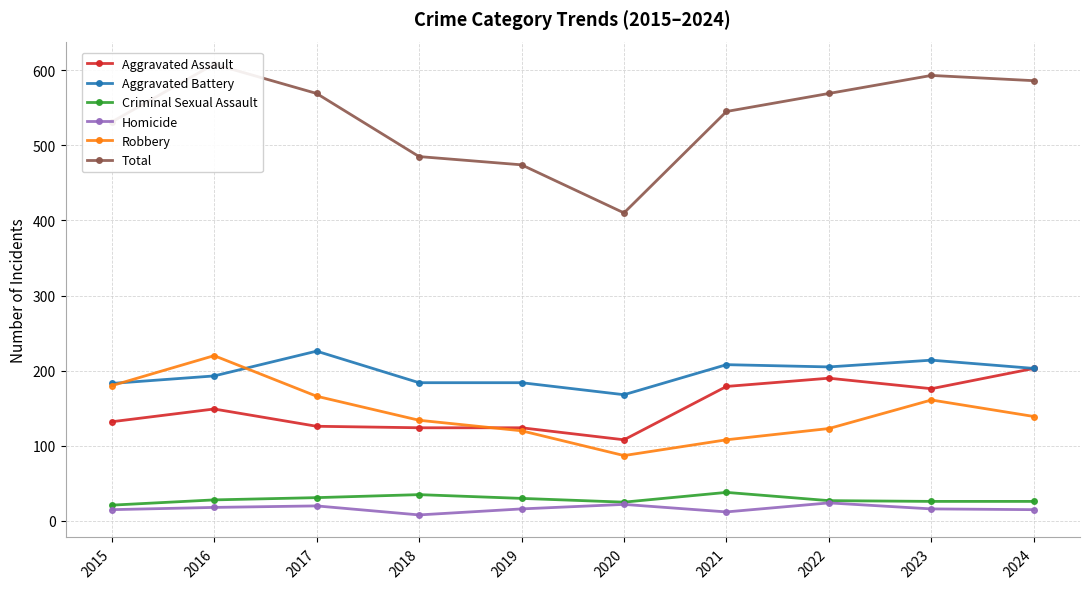

How many values in the Robbery series are below 139?

5